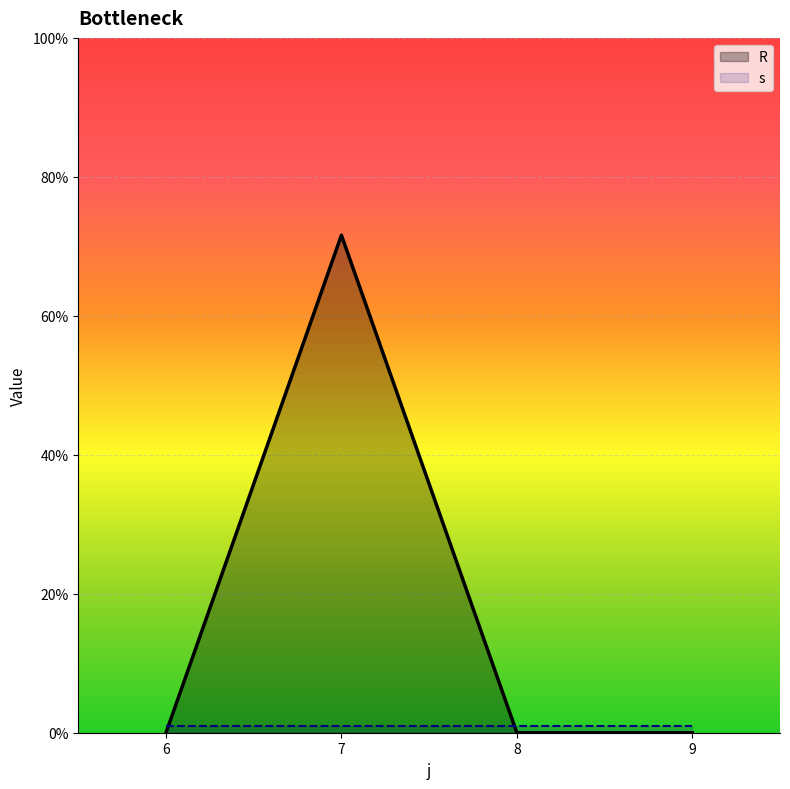

How many positive values are there?

1